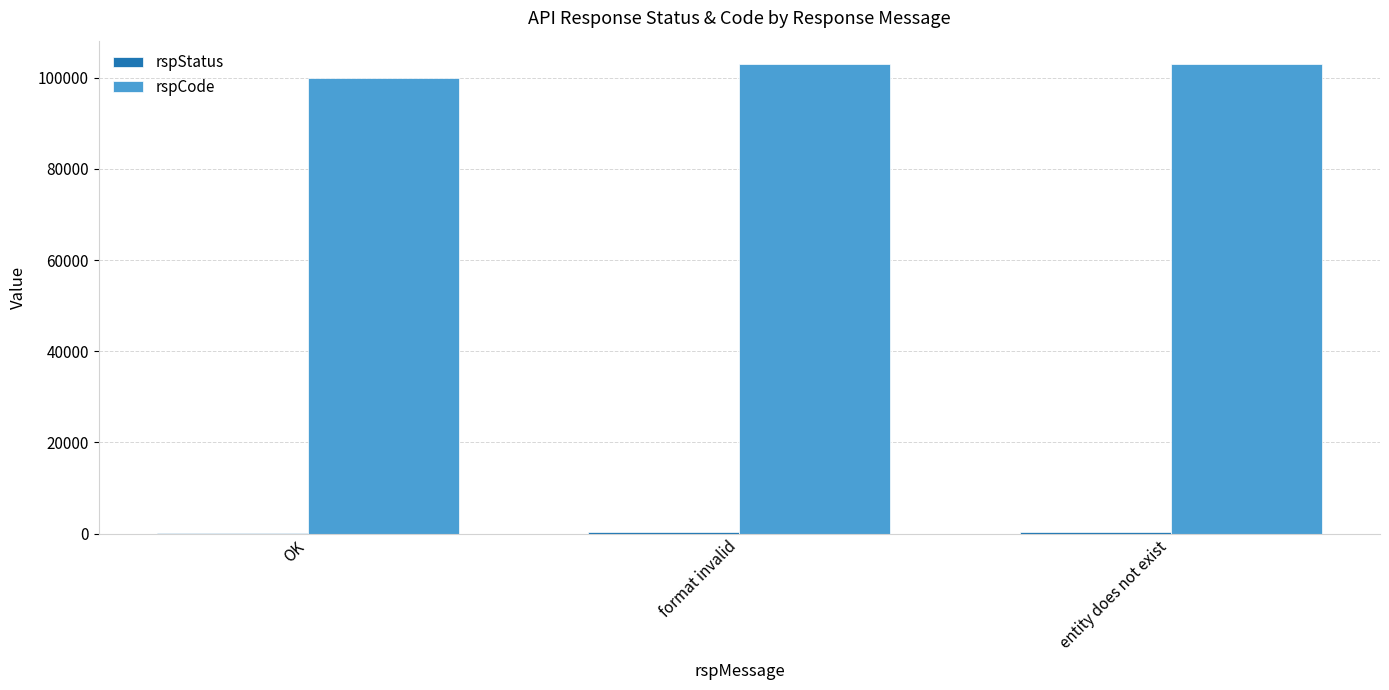

What is the greatest value displayed?

103000